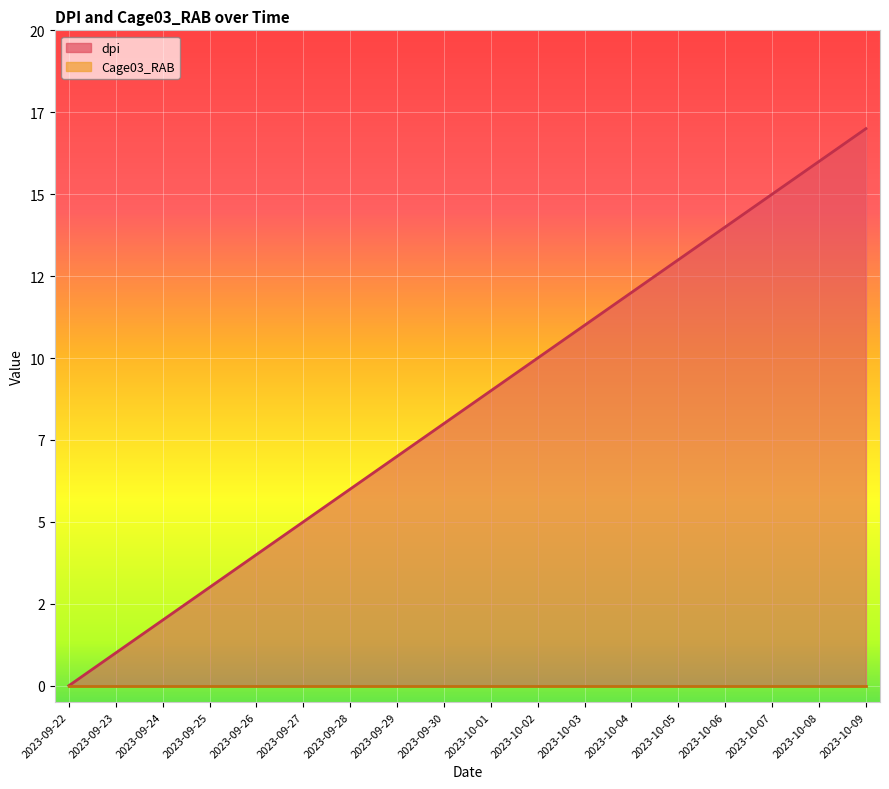

True or false: the data shows 7 at 2023-09-27.

False